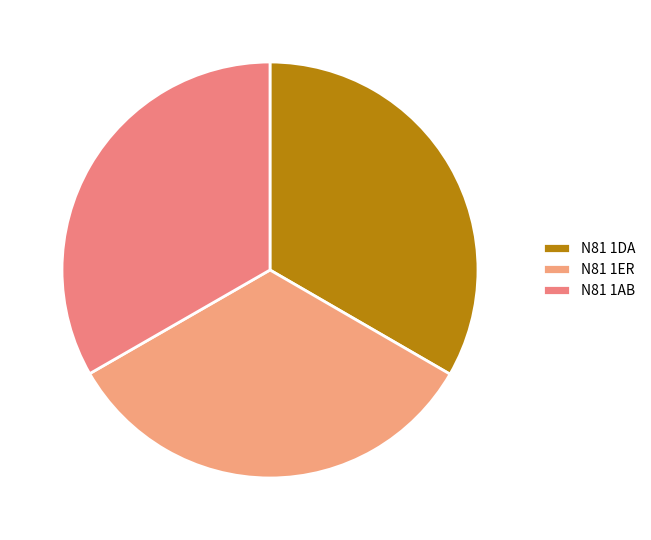

Which slice is the smallest?

N81 1AB